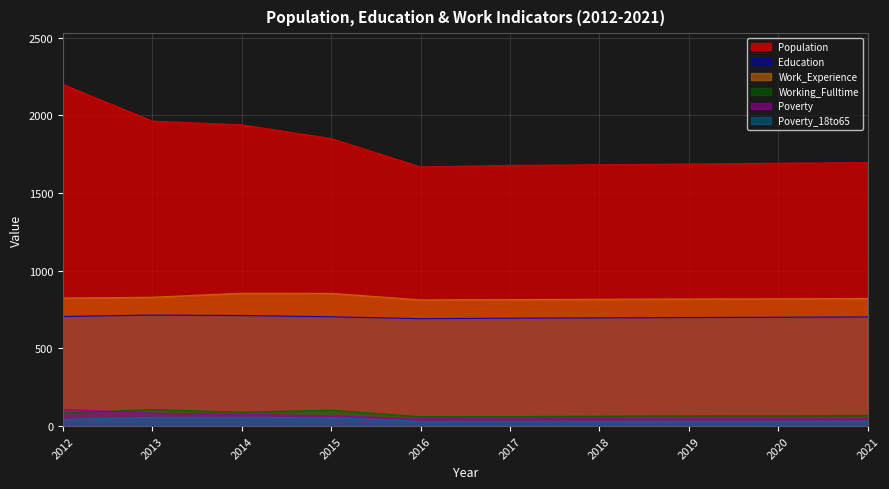

Which series has the largest total across all categories?

Population